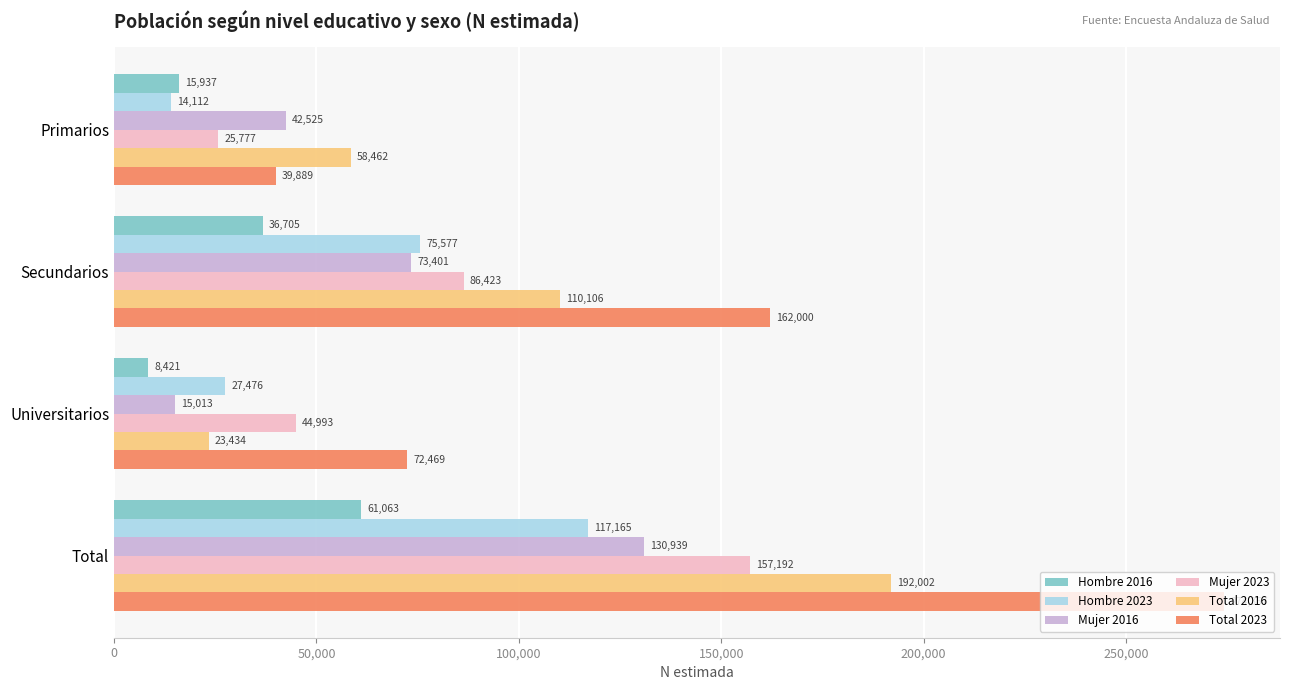

The value of Total 2023 at Universitarios is 27611. True or false?

False